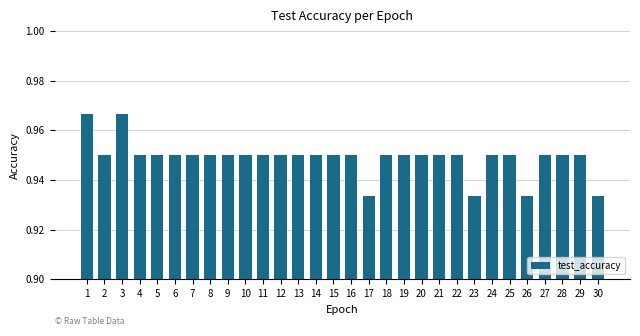

What is the sum of all values?

28.5